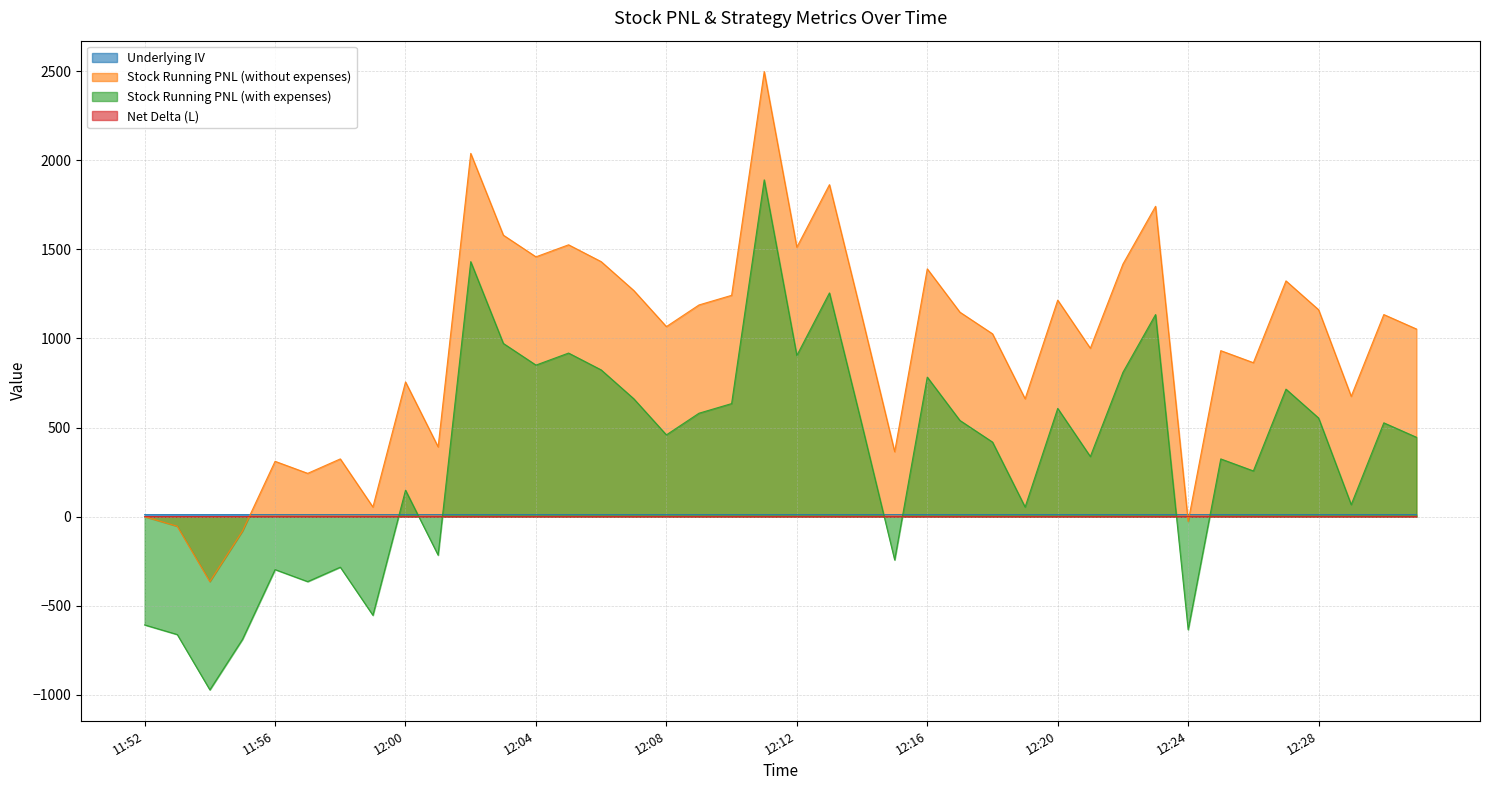

How many lines are shown in the chart?

4